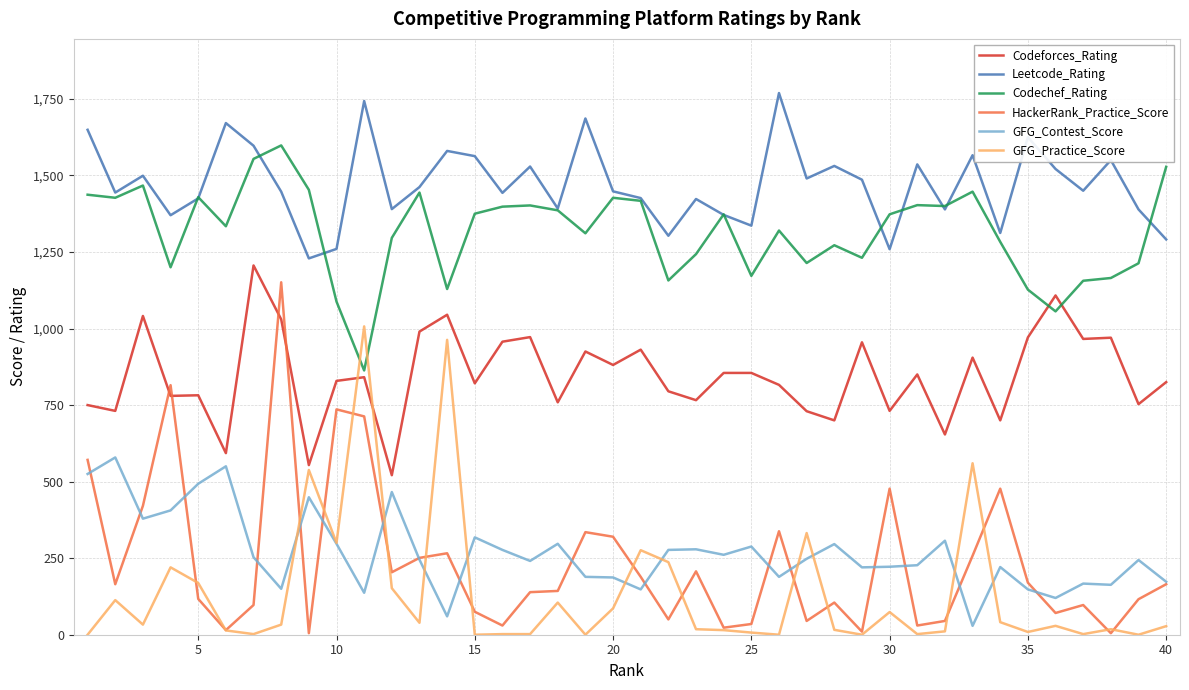

True or false: Codeforces_Rating and Leetcode_Rating cross at least once.

False